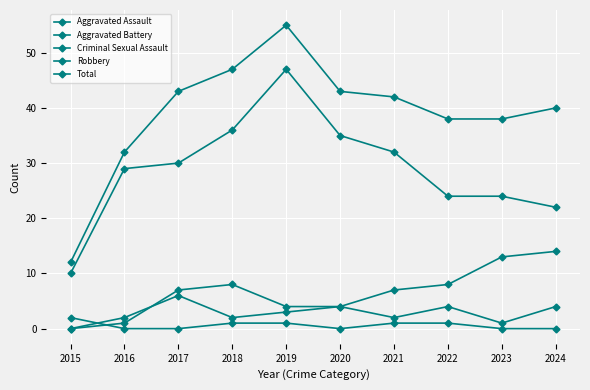

Reading right to left, extract all data points from this chart.

Aggravated Assault: 4	1	4	2	4	4	8	7	1	0
Aggravated Battery: 14	13	8	7	4	3	2	6	2	0
Criminal Sexual Assault: 0	0	1	1	0	1	1	0	0	2
Robbery: 22	24	24	32	35	47	36	30	29	10
Total: 40	38	38	42	43	55	47	43	32	12